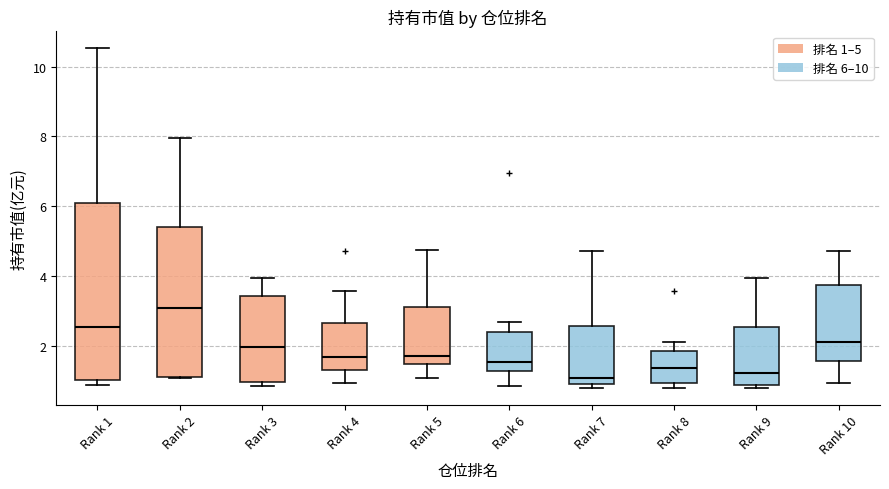

Reading left to right, transcribe this box plot: for each box, give where its median line is, the range the box spans, and where its two whiskers end, as read against the y-axis. The values are not printed on the chart, so give them approximately, as read against the axis.

Rank 1: median 2.6, box 1.0 to 6.0, whiskers 0.8 to 10.6
Rank 2: median 3.0, box 1.0 to 5.4, whiskers 1.0 to 8.0
Rank 3: median 2.0, box 1.0 to 3.4, whiskers 0.8 to 4.0
Rank 4: median 1.6, box 1.2 to 2.6, whiskers 1.0 to 3.6
Rank 5: median 1.8, box 1.4 to 3.2, whiskers 1.0 to 4.8
Rank 6: median 1.6, box 1.2 to 2.4, whiskers 0.8 to 2.6
Rank 7: median 1.0 (just above the box's lower edge), box 1.0 to 2.6, whiskers 0.8 to 4.8
Rank 8: median 1.4, box 1.0 to 1.8, whiskers 0.8 to 2.2
Rank 9: median 1.2, box 0.8 to 2.6, whiskers 0.8 (just below the box's lower edge) to 4.0
Rank 10: median 2.2, box 1.6 to 3.8, whiskers 1.0 to 4.8